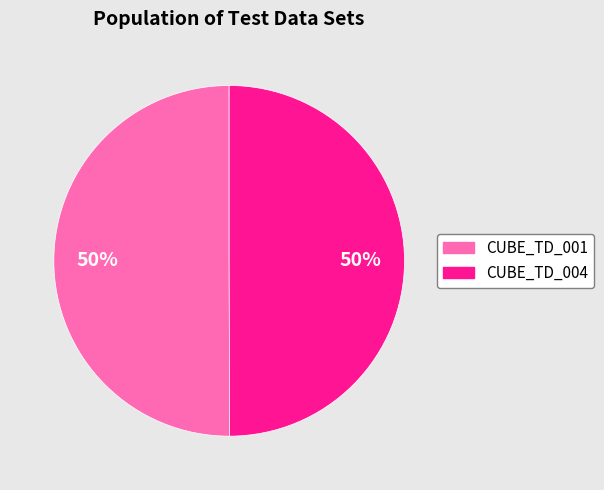

Approximately how many times larger is the value at CUBE_TD_004 compared to CUBE_TD_001?

1.0